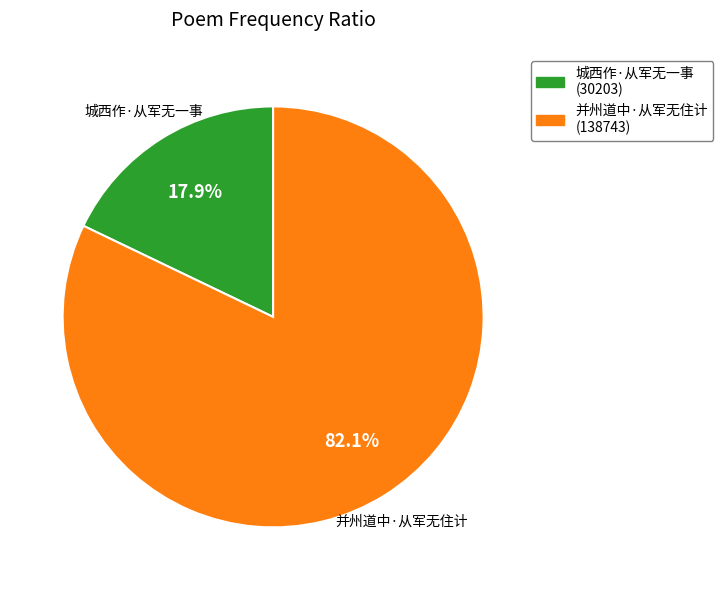

What is the majority slice?

并州道中·从军无住计